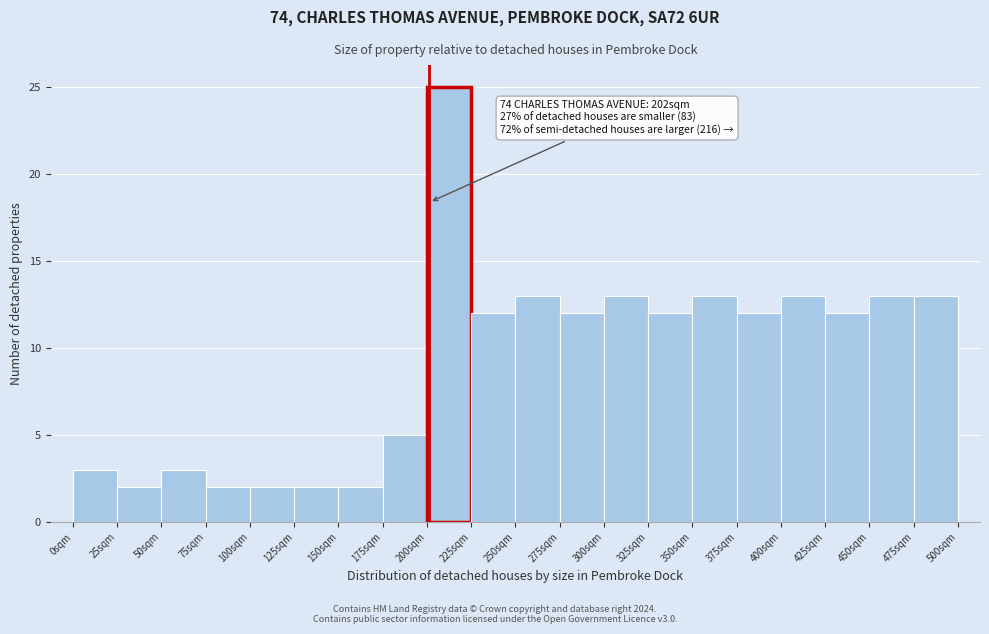

Which range on the x-axis has the tallest bar?

200 to 225